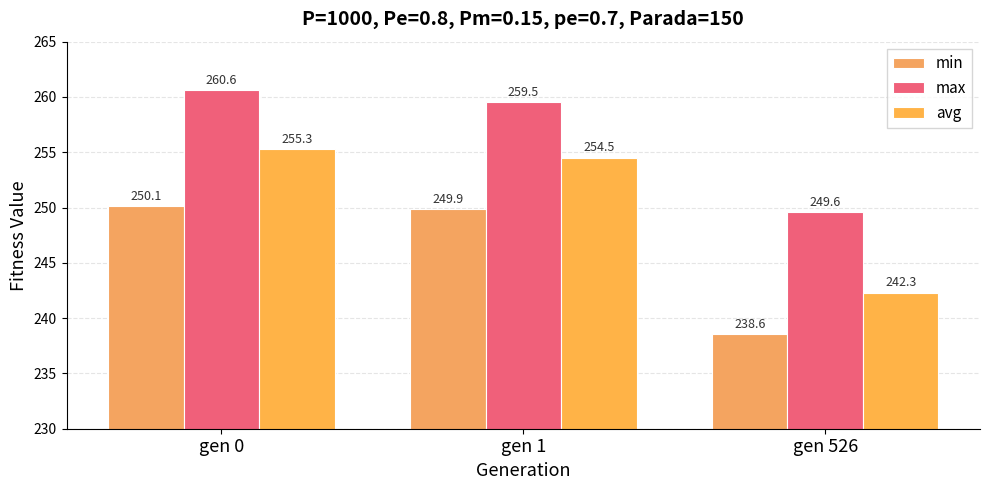

How many bars are there in total?

9